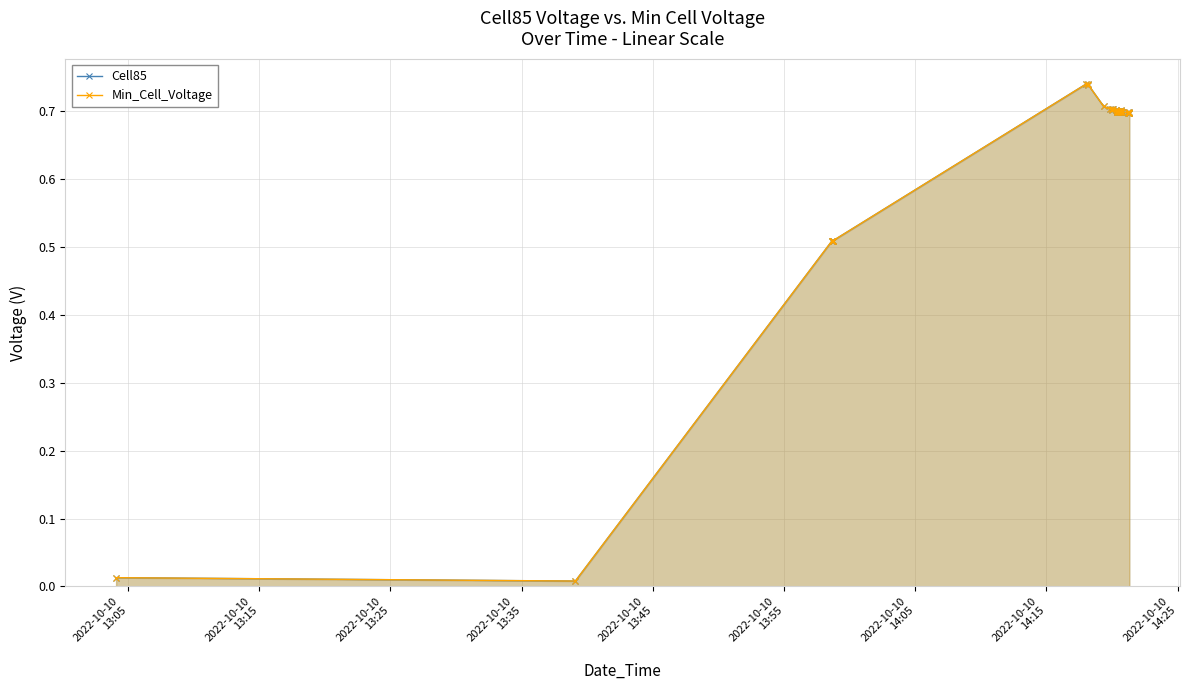

Reading right to left, transcribe all the data shown in this chart.

Cell85: 0.7	0.7	0.7	0.7	0.7	0.7	0.7	0.7	0.7	0.7	0.7	0.7	0.7	0.7	0.7	0.7	0.7	0.7	0.7	0.7	0.7	0.7	0.7	0.7	0.7	0.7	0.7	0.7	0.7	0.7	0.7	0.7	0.7	0.5	0.5	0.5	0.5	0.5	0.0	0.0
Min_Cell_Voltage: 0.7	0.7	0.7	0.7	0.7	0.7	0.7	0.7	0.7	0.7	0.7	0.7	0.7	0.7	0.7	0.7	0.7	0.7	0.7	0.7	0.7	0.7	0.7	0.7	0.7	0.7	0.7	0.7	0.7	0.7	0.7	0.7	0.7	0.5	0.5	0.5	0.5	0.5	0.0	0.0